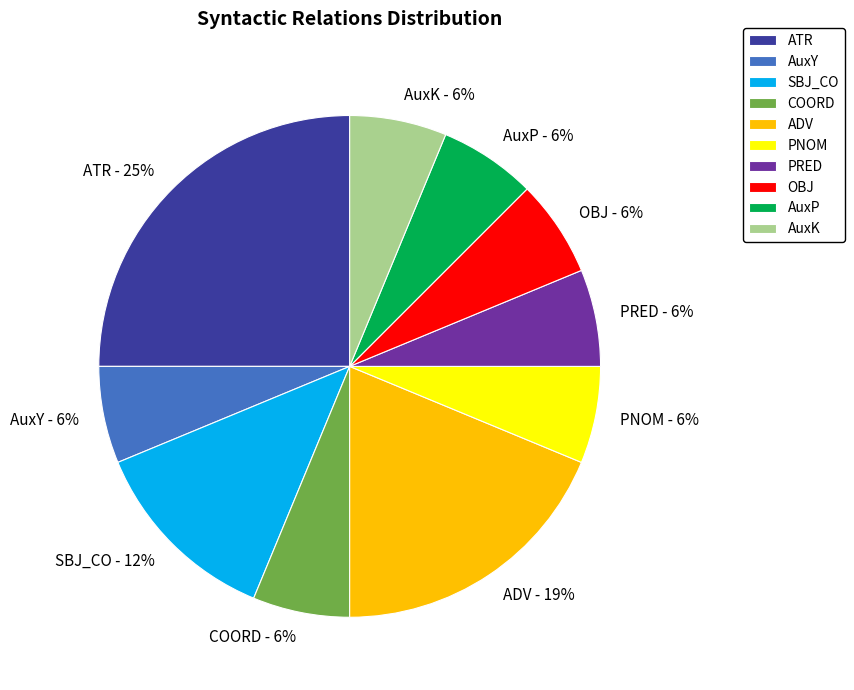

To the nearest percent, what is the difference between the ATR and AuxK slice percentages?

19%